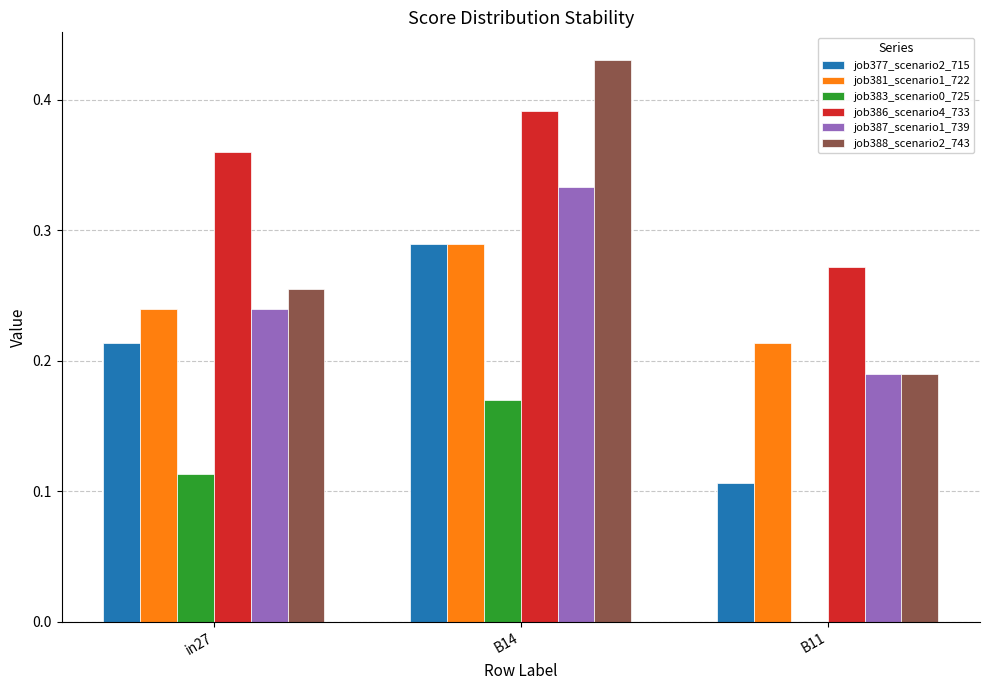

Is the value of job383_scenario0_725 at B11 greater than the value of job386_scenario4_733 at in27?

No